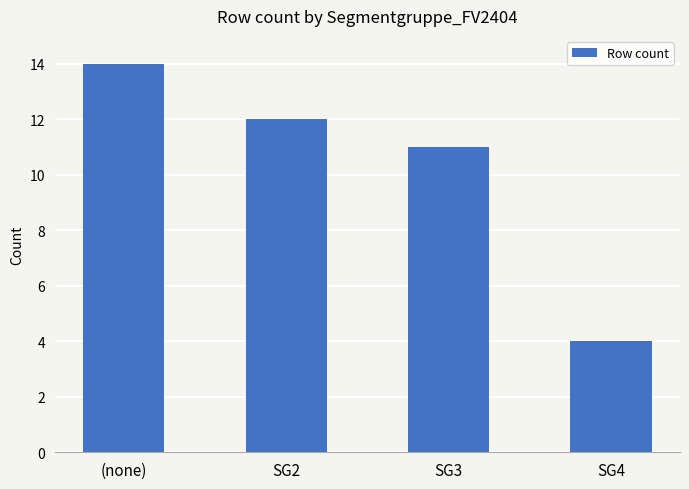

At which label is the value closest to 9?

SG3